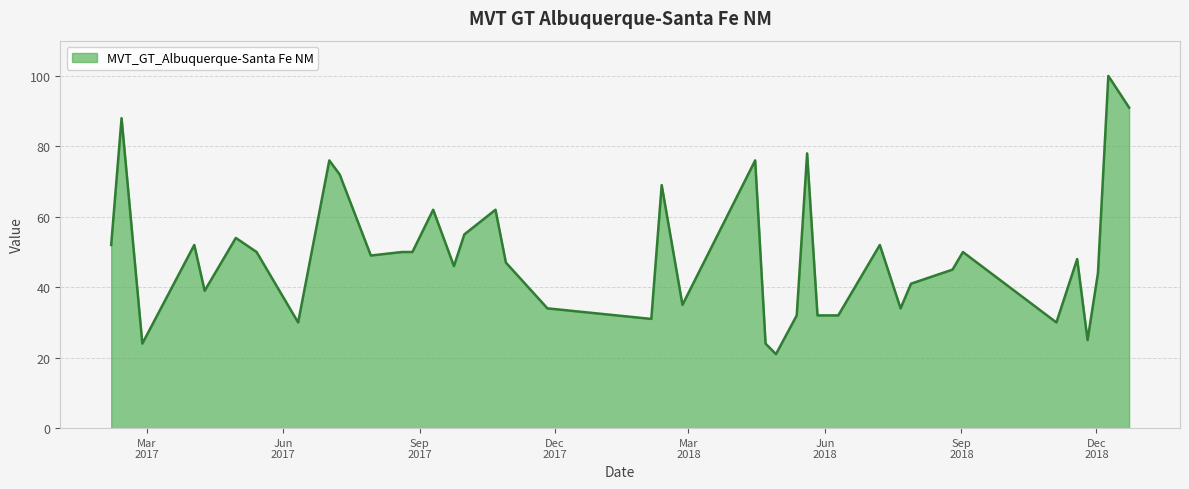

What is the smallest value displayed?

21